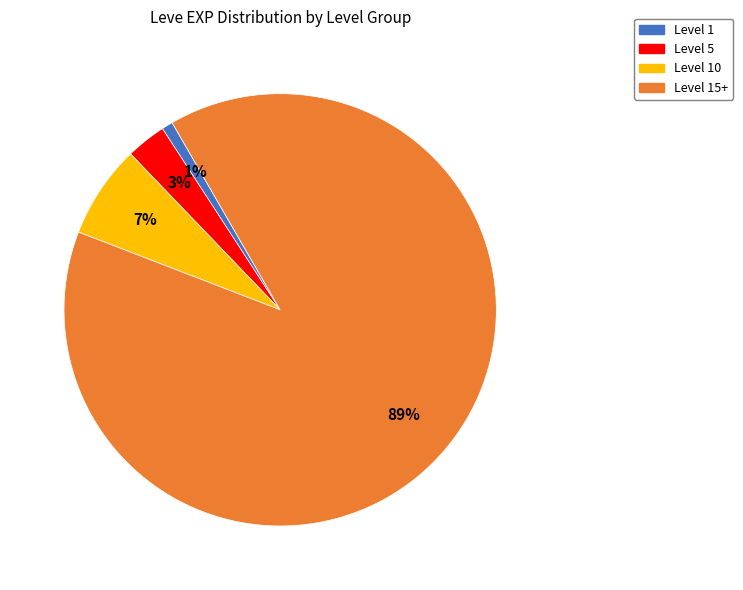

How many segments does this pie chart have?

4